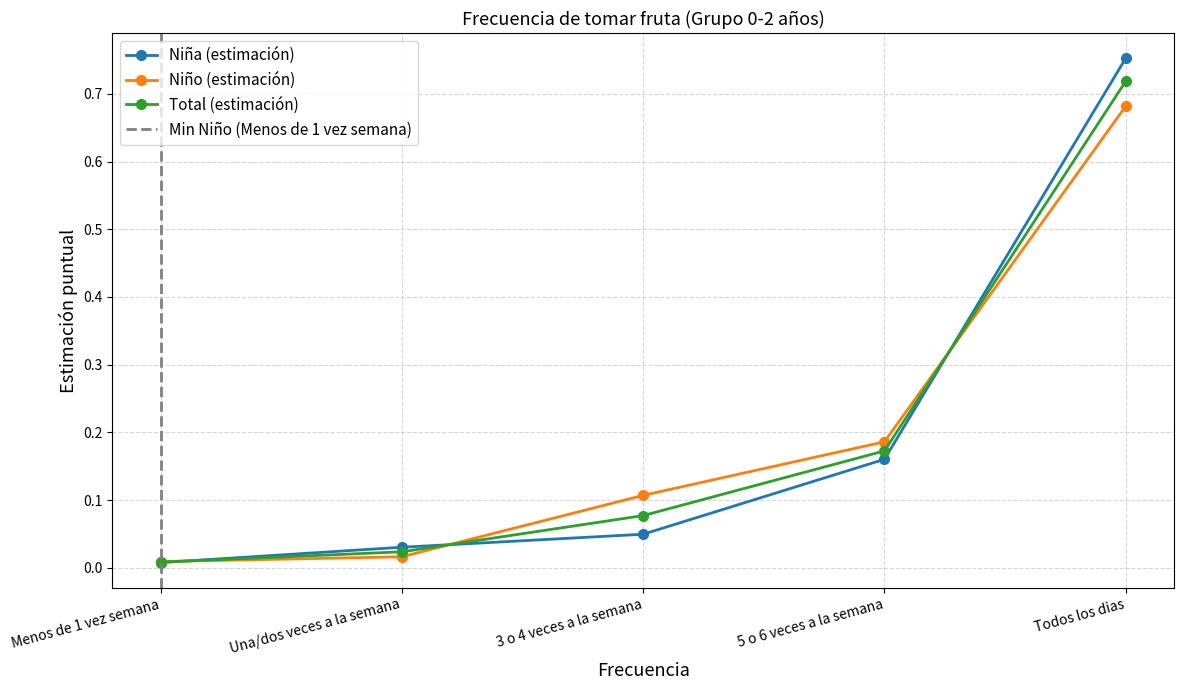

What is the label of the 2nd point from the left?

Una/dos veces a la semana